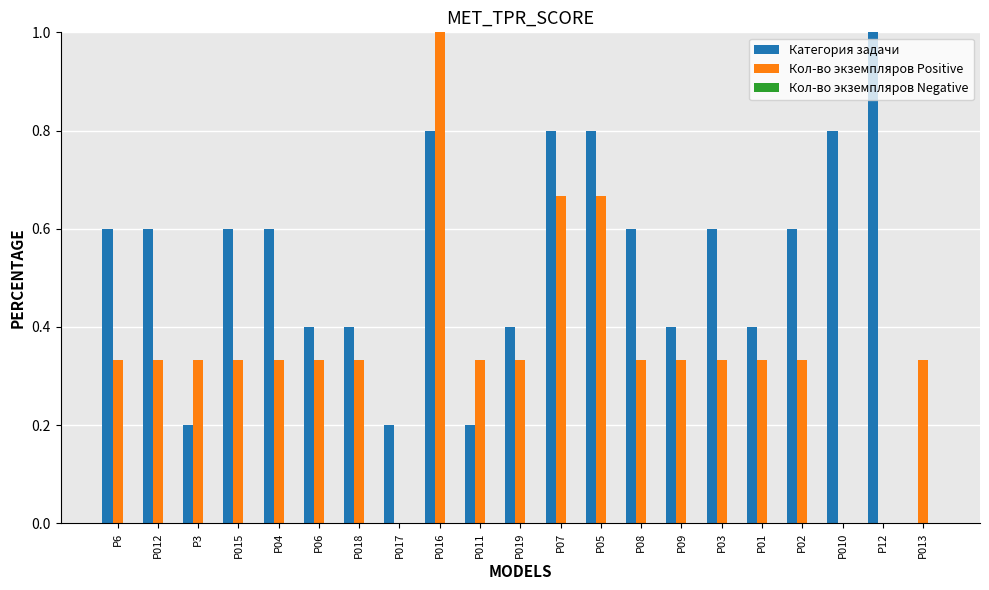

Between P019 and P05, which series saw the biggest shift?

Категория задачи